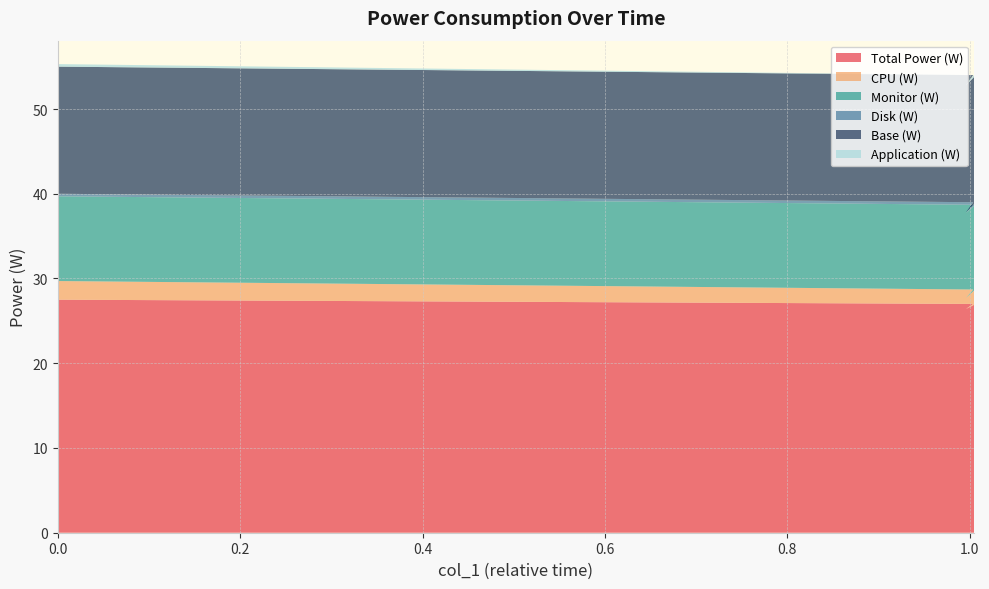

Reading left to right, list all the values displayed in this chart.

Total Power (W): 27.5	27.0	26.4	26.9
CPU (W): 2.2	1.7	1.3	1.7
Monitor (W): 10.0	10.0	10.0	10.0
Disk (W): 0.3	0.3	0.1	0.2
Base (W): 15.0	15.0	15.0	15.0
Application (W): 0.3	0.0	0.3	0.2